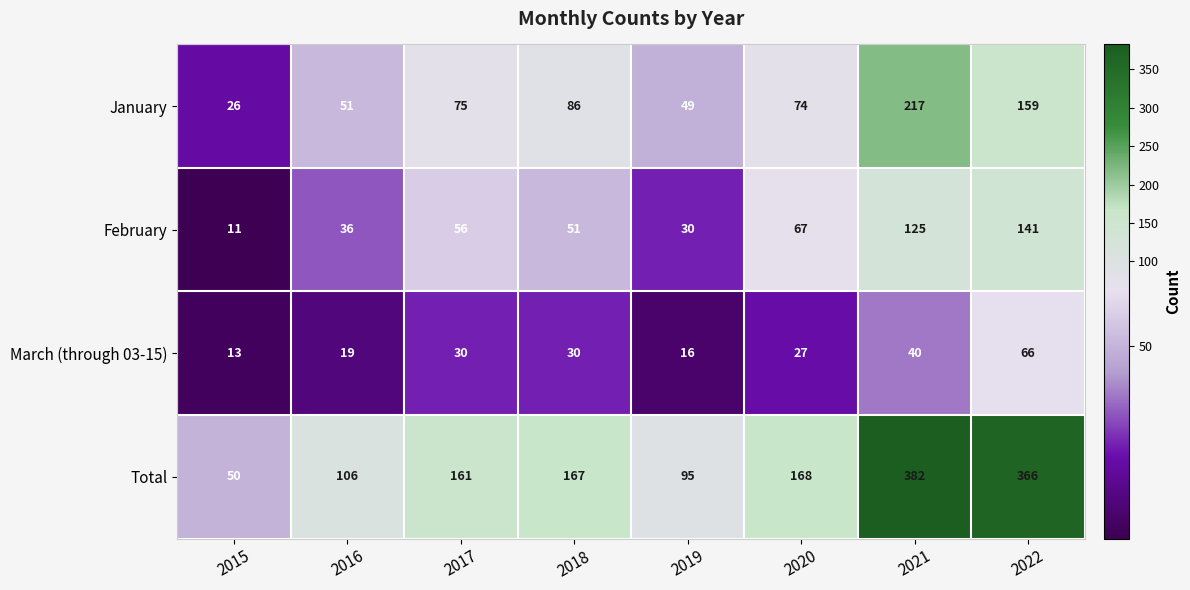

What is the maximum value shown in the chart?

382